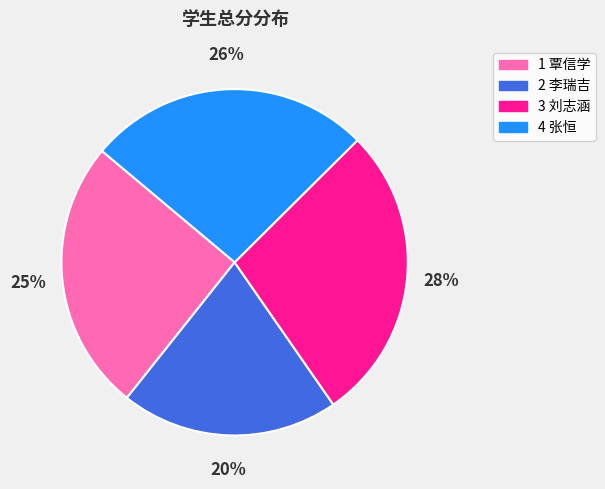

Does any single category account for the majority?

No